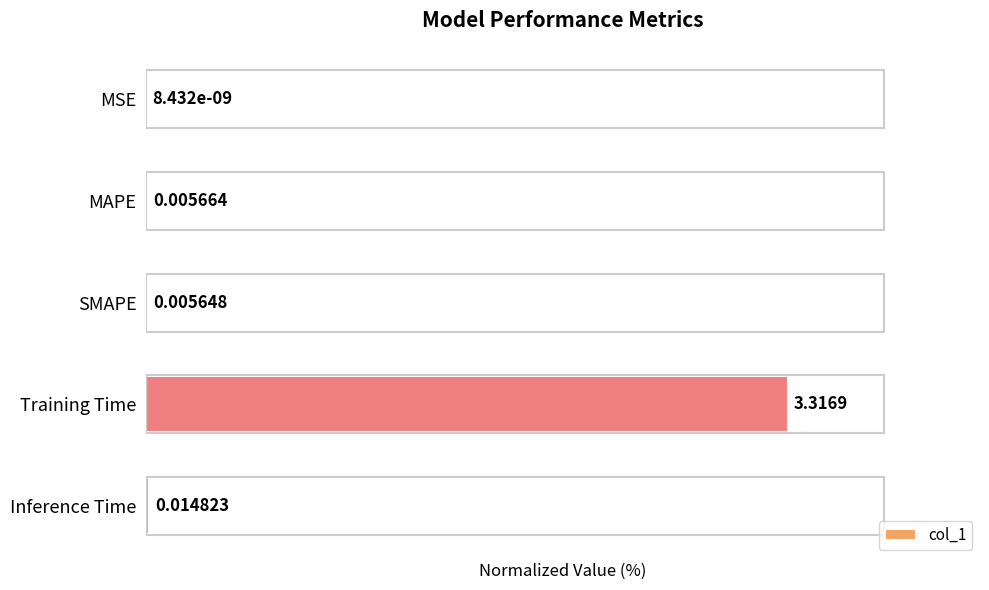

Where is the data nearest to the value 50?

Inference Time